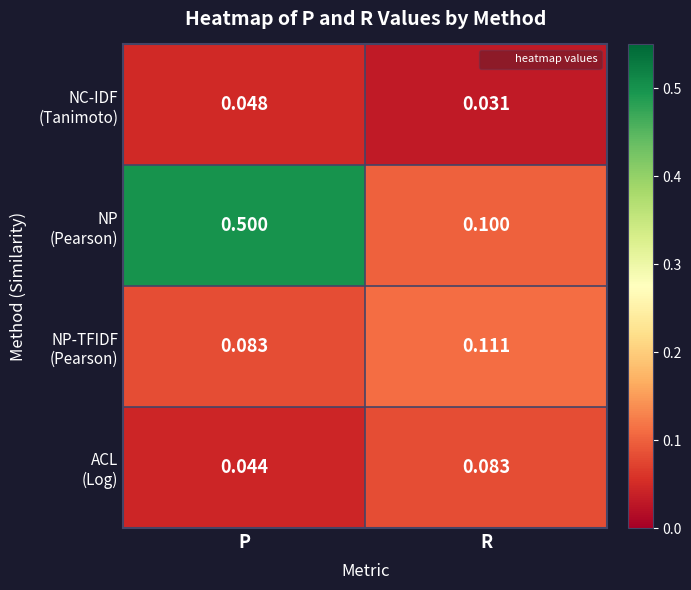

Which category has the lowest value across all series?

R